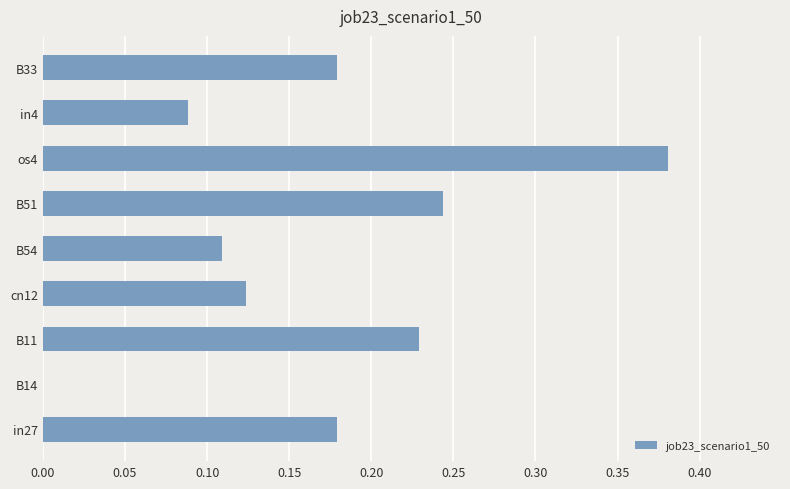

Are the bars horizontal?

Yes